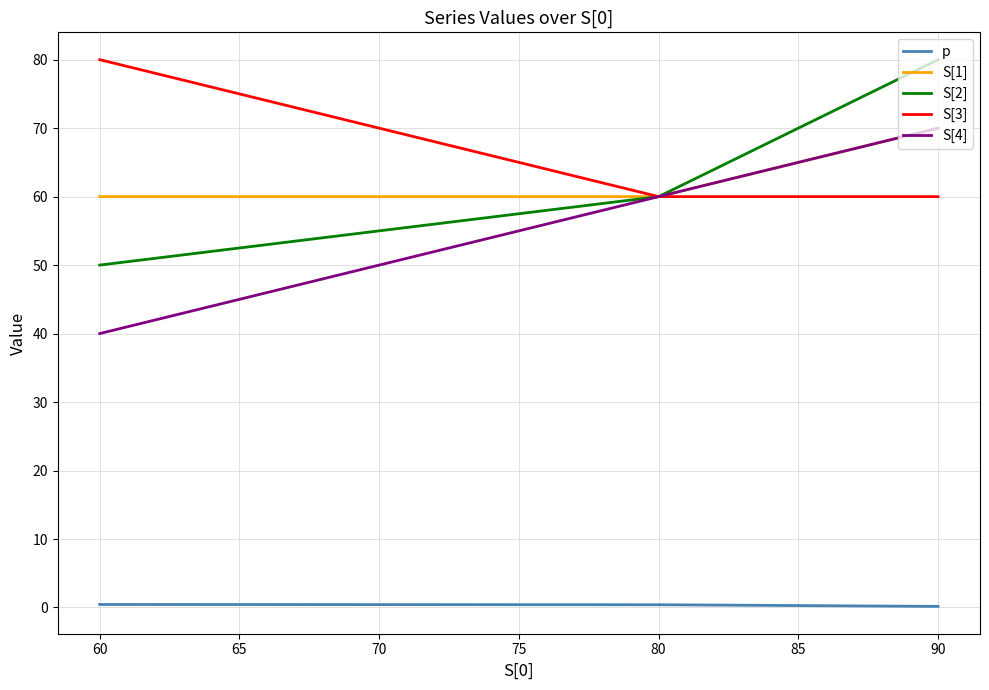

At which category is the sum across all series the highest?

90